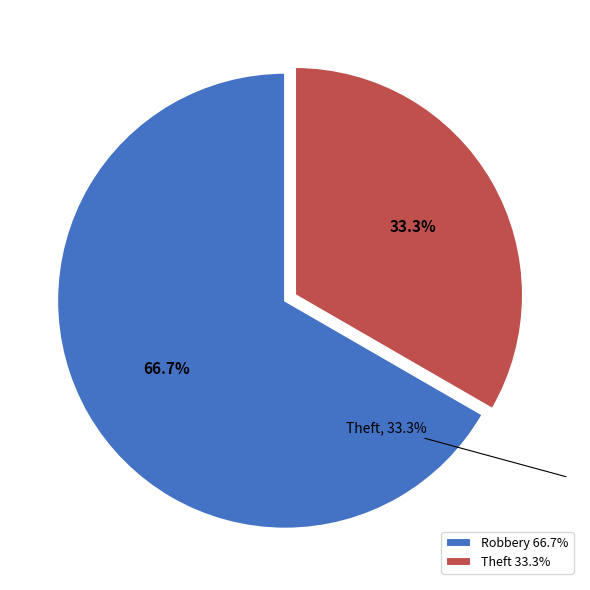

Which has a higher value, Robbery or Theft?

Robbery